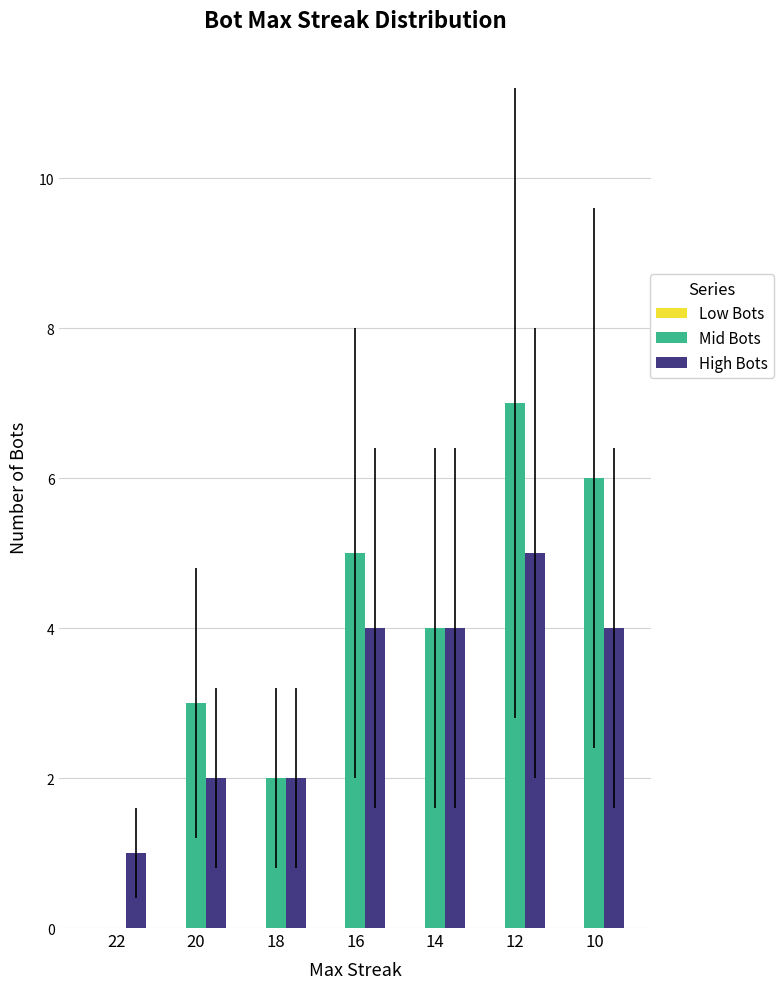

Between 14 and 12, which series saw the biggest shift?

Mid Bots